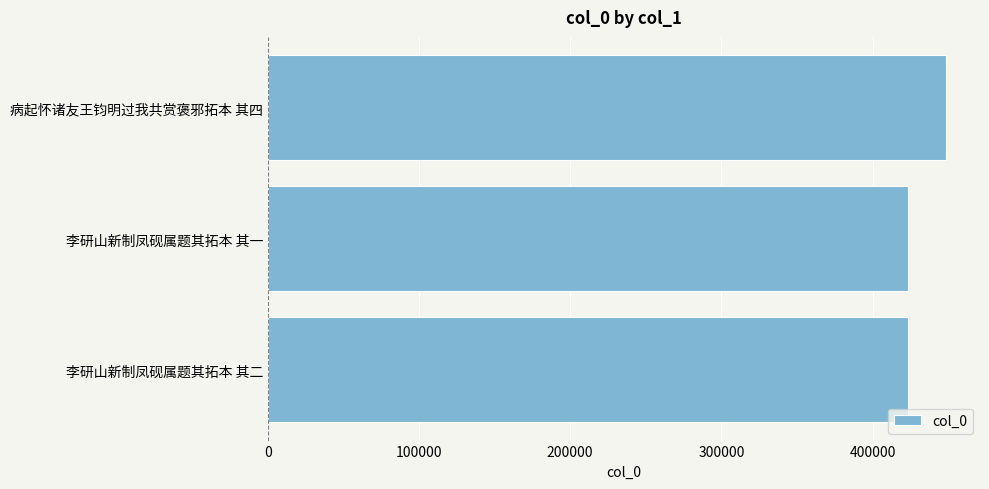

What is the difference between the maximum and minimum values?

25288